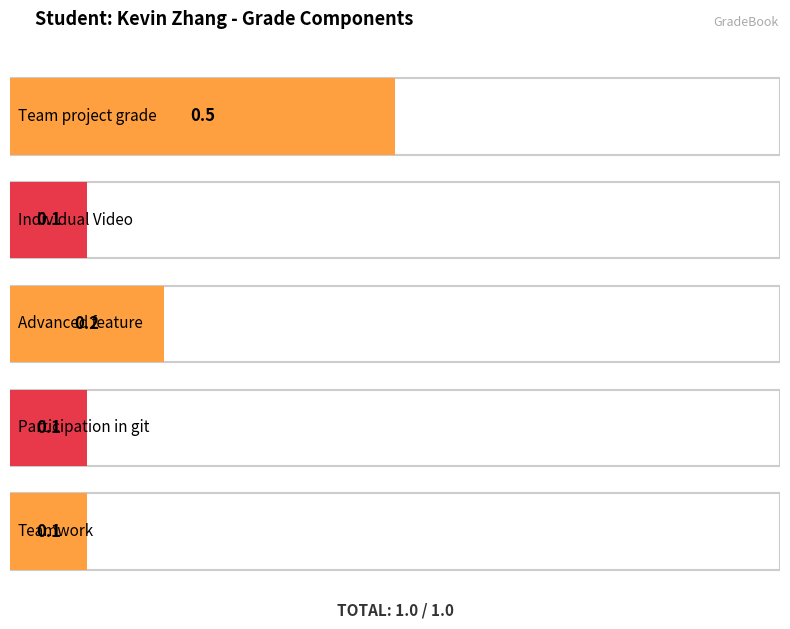

What is the maximum value shown in the chart?

0.5